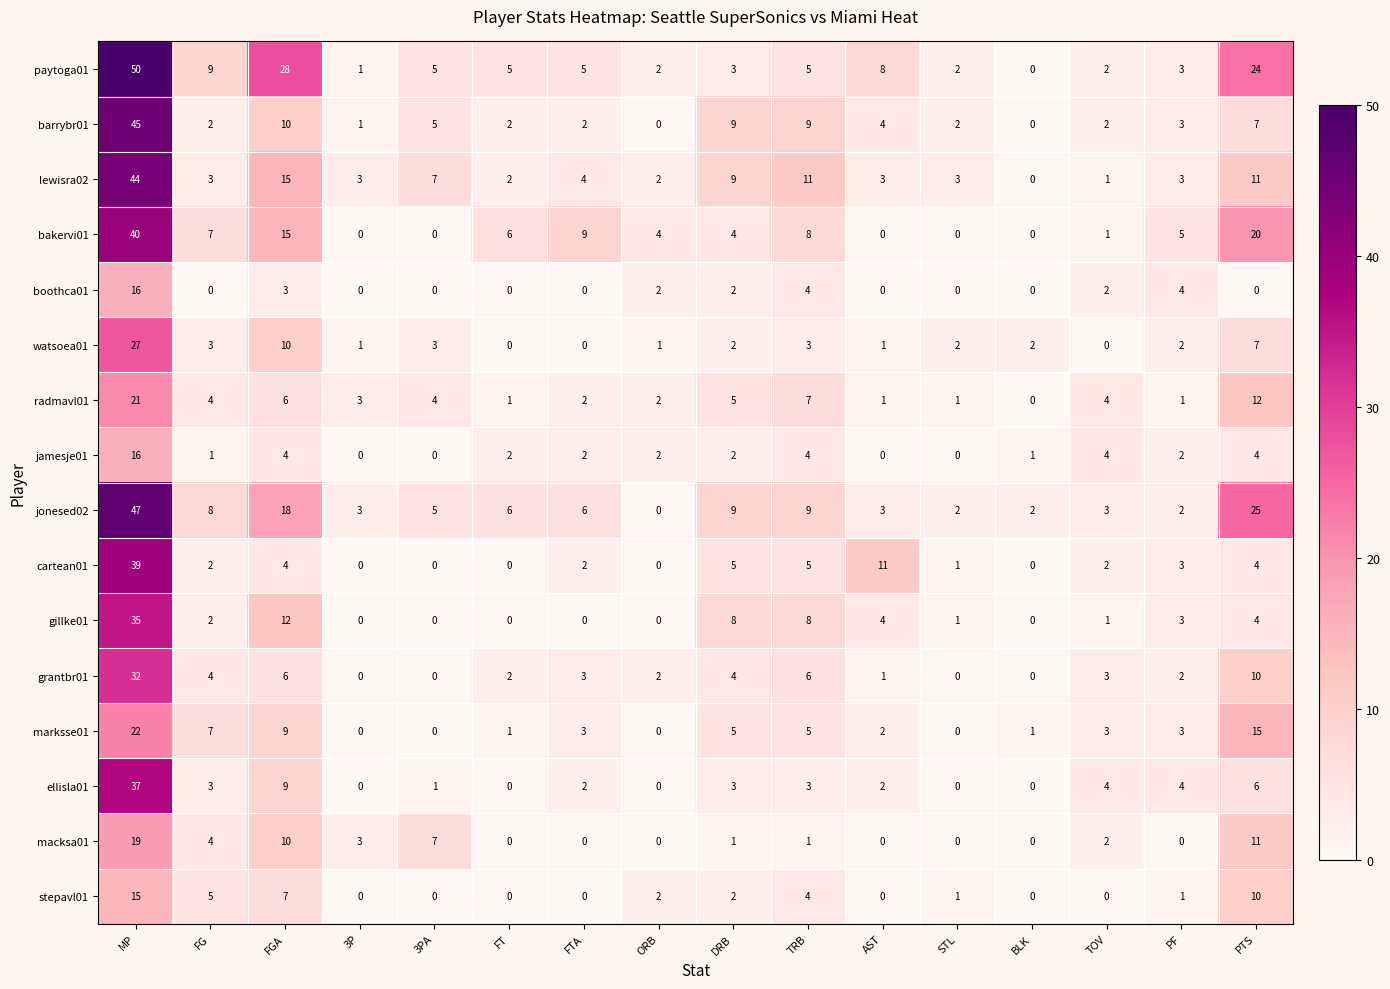

How many series are shown in this chart?

16